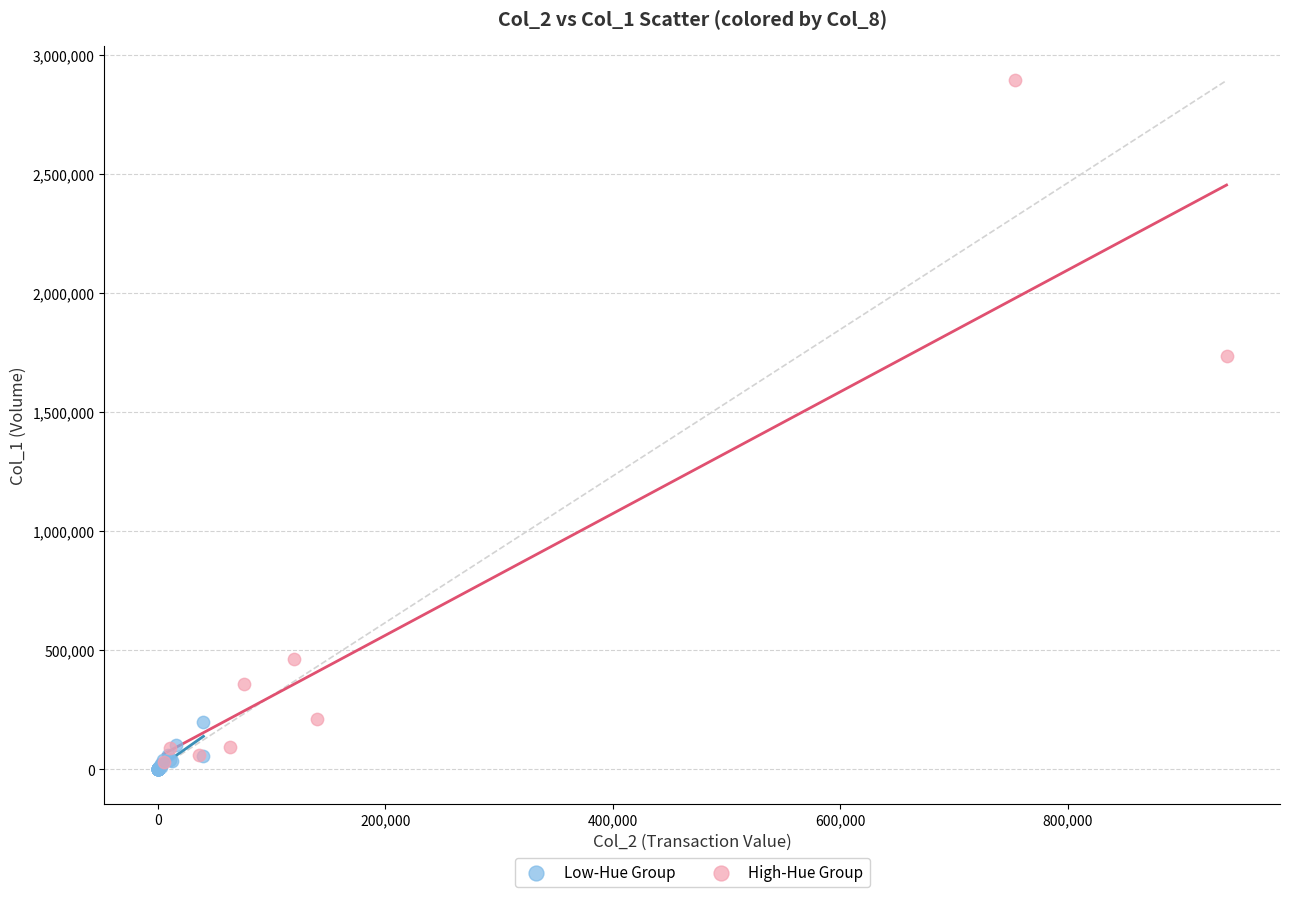

Which series contains the highest Y value?

High-Hue Group